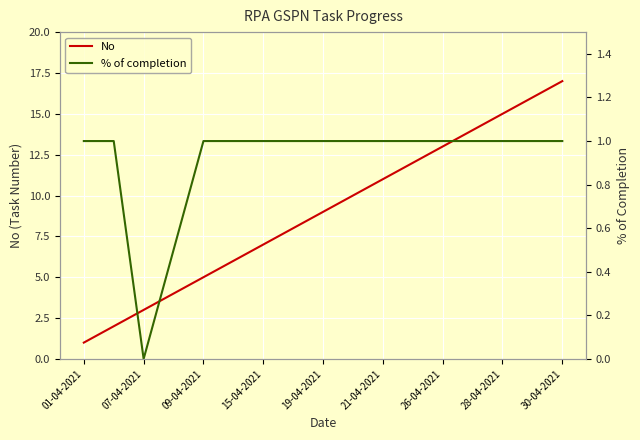

Rank the series by their average value, from lowest to highest.

% of completion, No